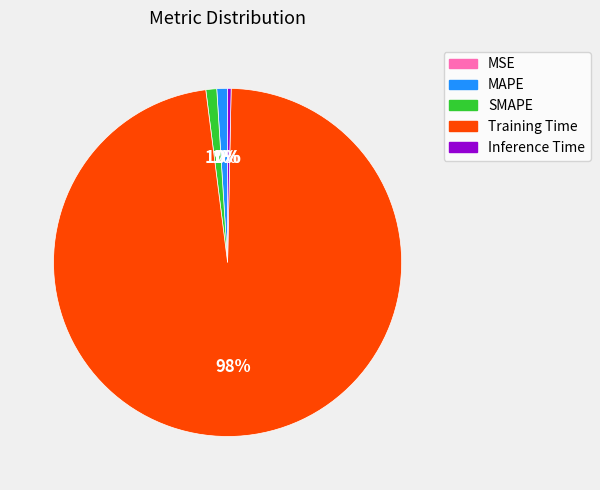

True or false: MAPE accounts for 16% of the total.

False